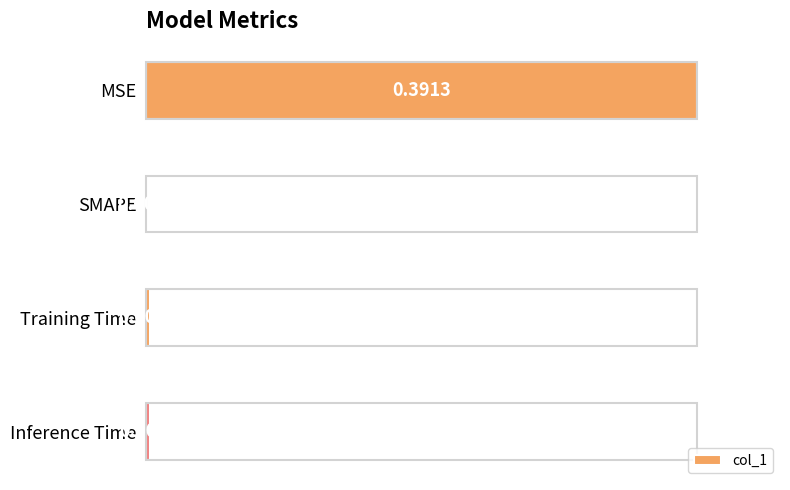

Which category has the highest value across all series?

MSE